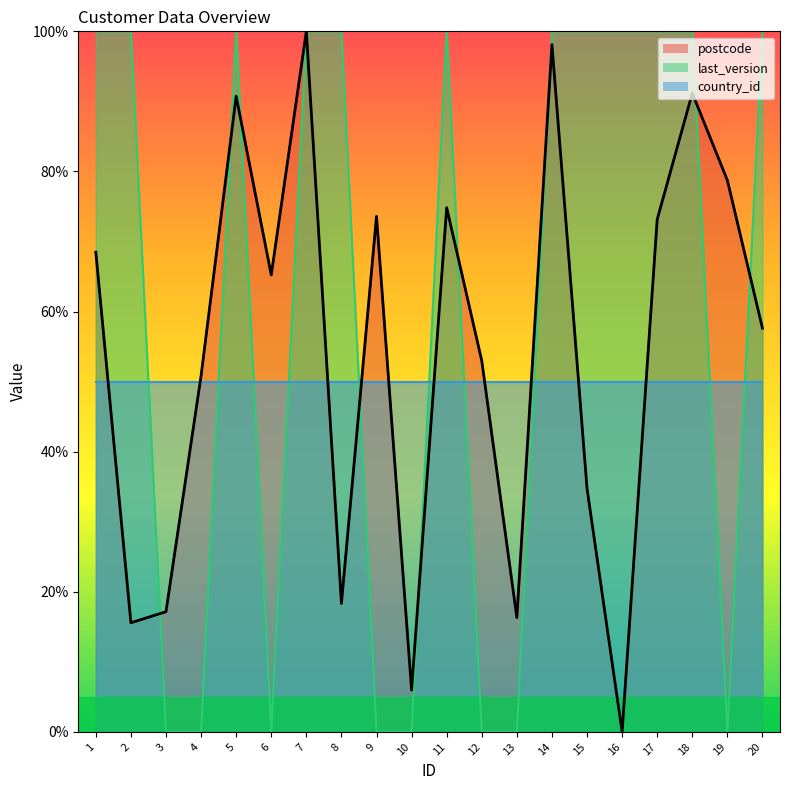

How many interior local valleys does the postcode series have?

6